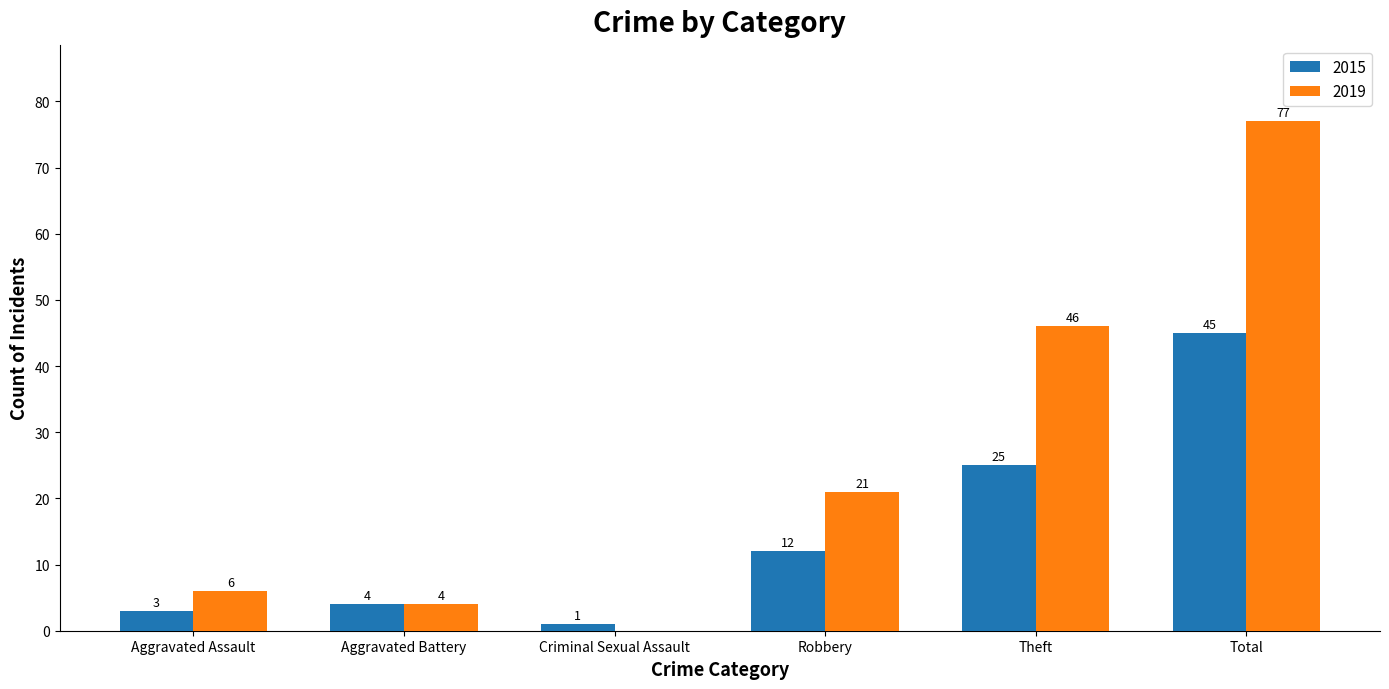

At which category is the sum across all series the highest?

Total